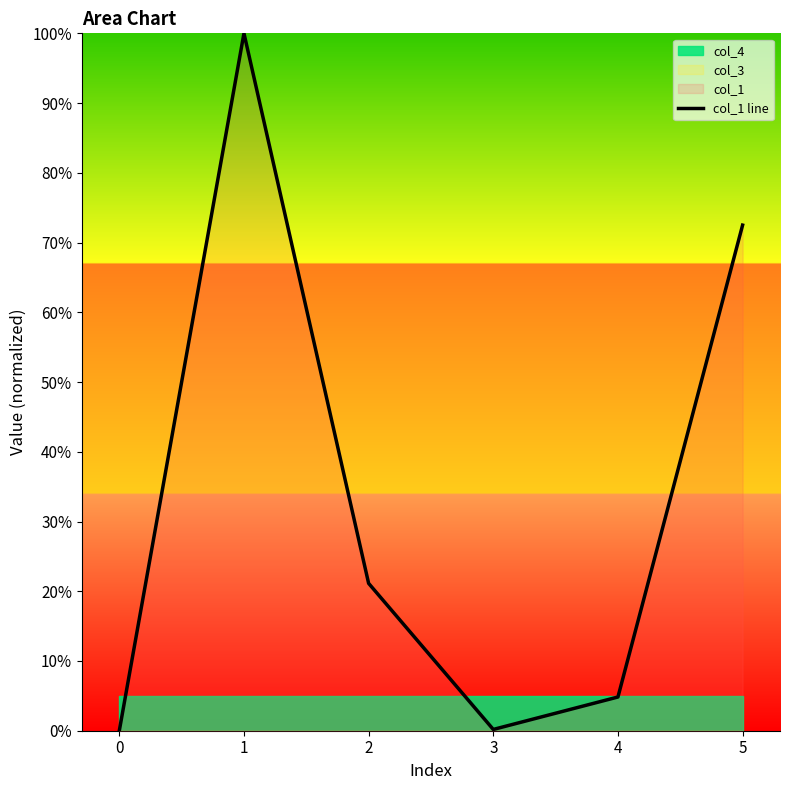

Between 3 and 4, which is larger?

4